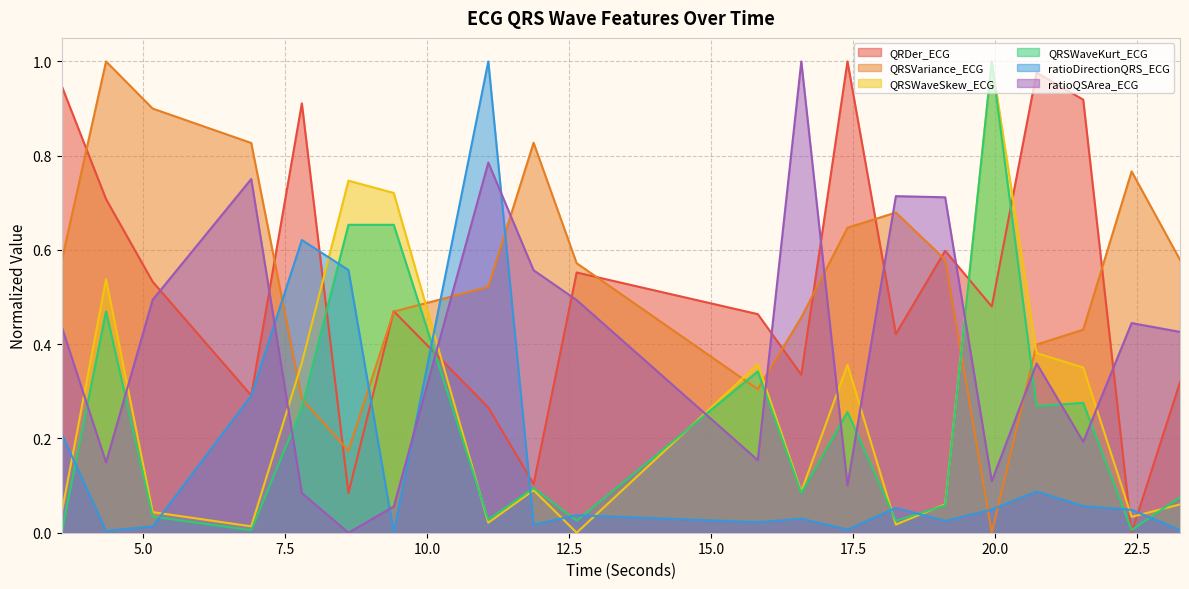

Where is QRDer_ECG nearest to the value 0?

22.3984375